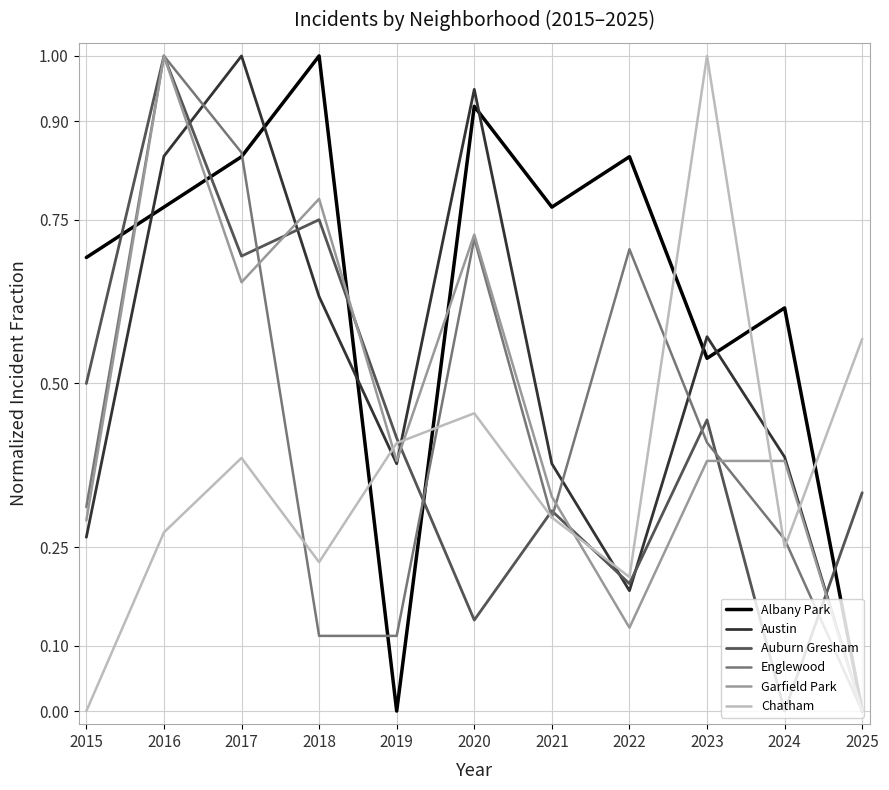

What is the maximum value shown in the chart?

1.0